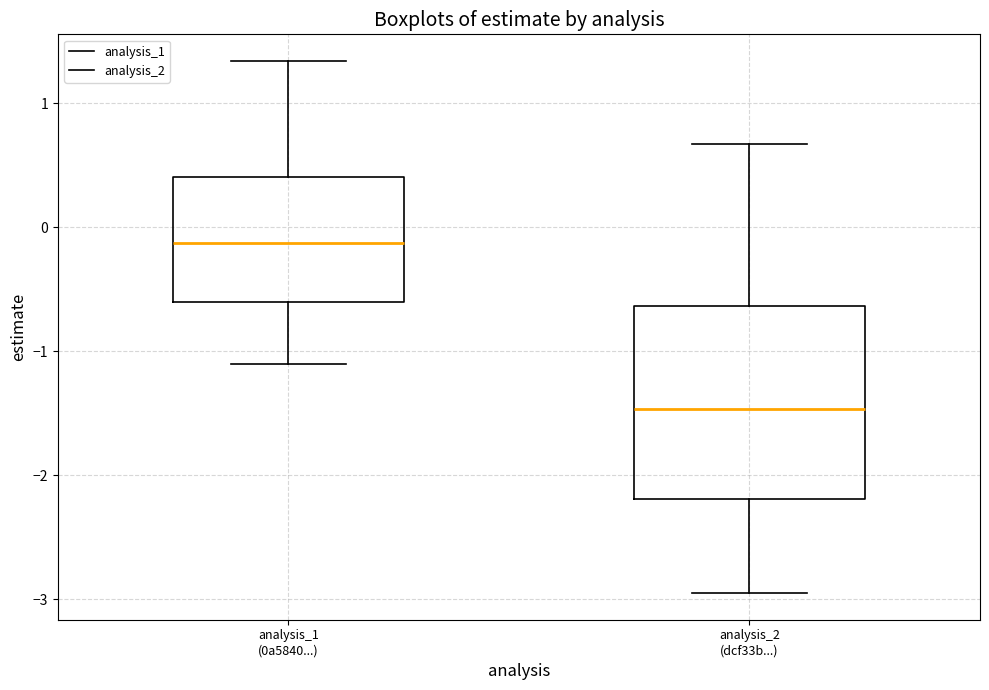

Which box's median line is the lowest?

analysis_2 (dcf33b...)